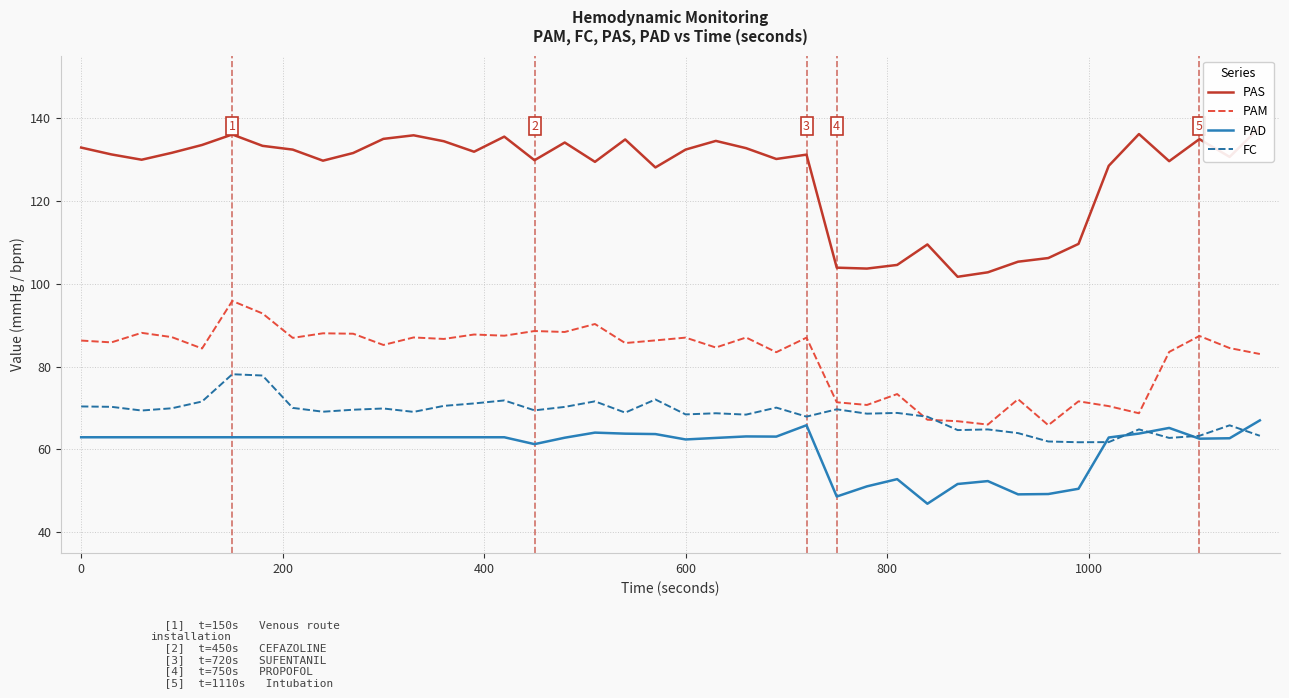

Which series has the largest total across all categories?

PAS